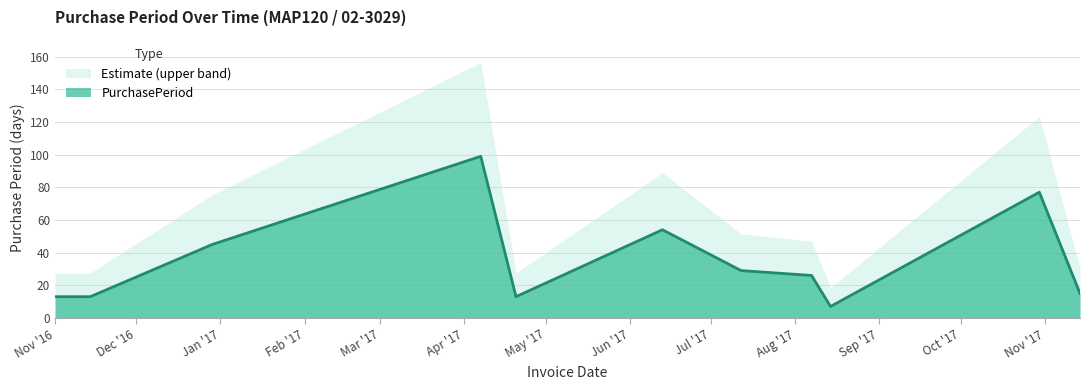

List the series in order of their overall mean, lowest first.

PurchasePeriod, Estimate (upper band)